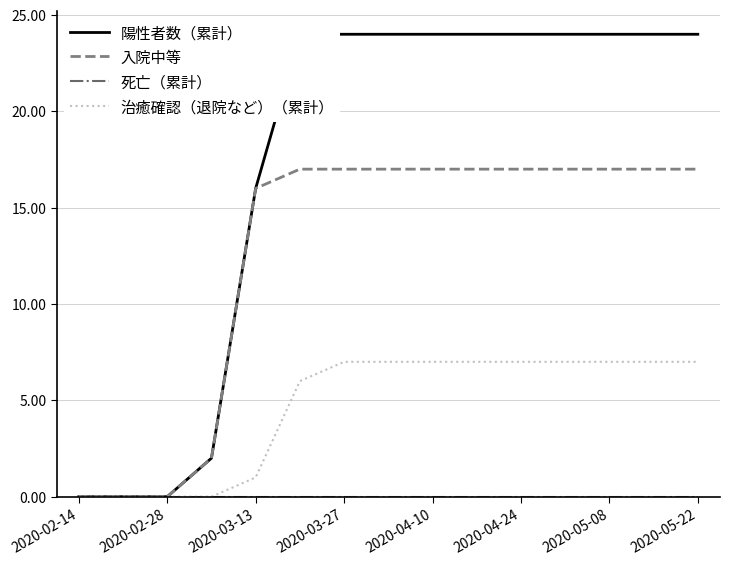

How many values in 陽性者数（累計） are above zero?

12